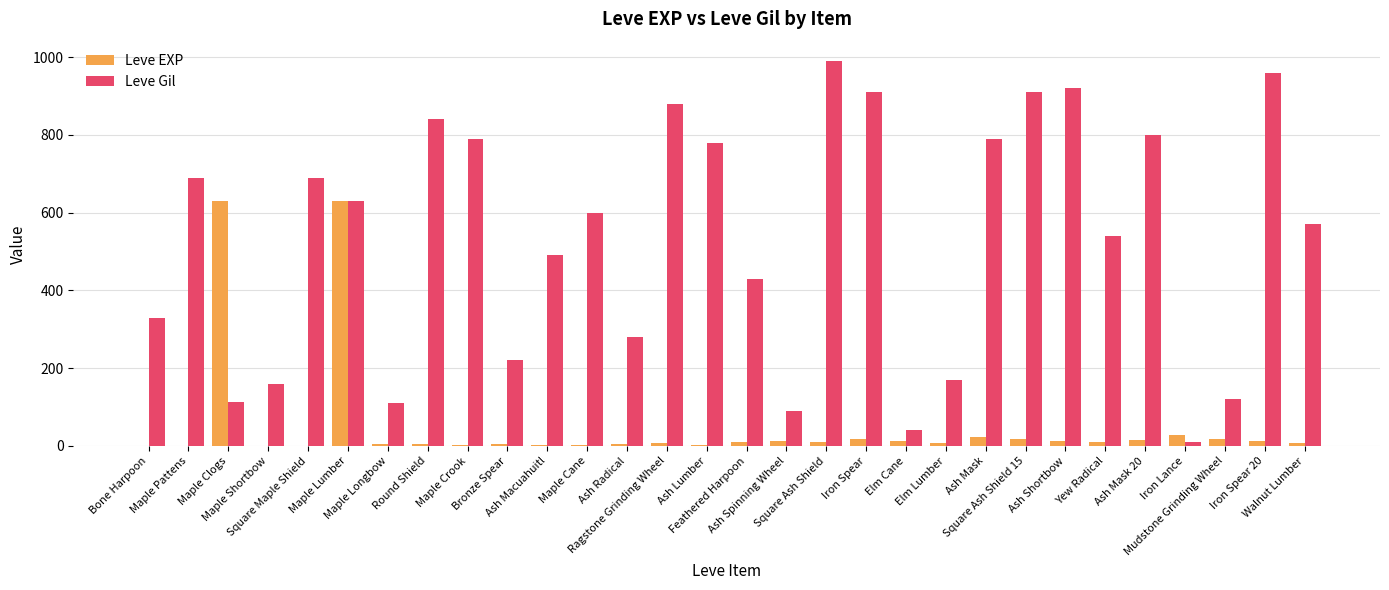

What are all the series names shown in the legend?

Leve EXP, Leve Gil